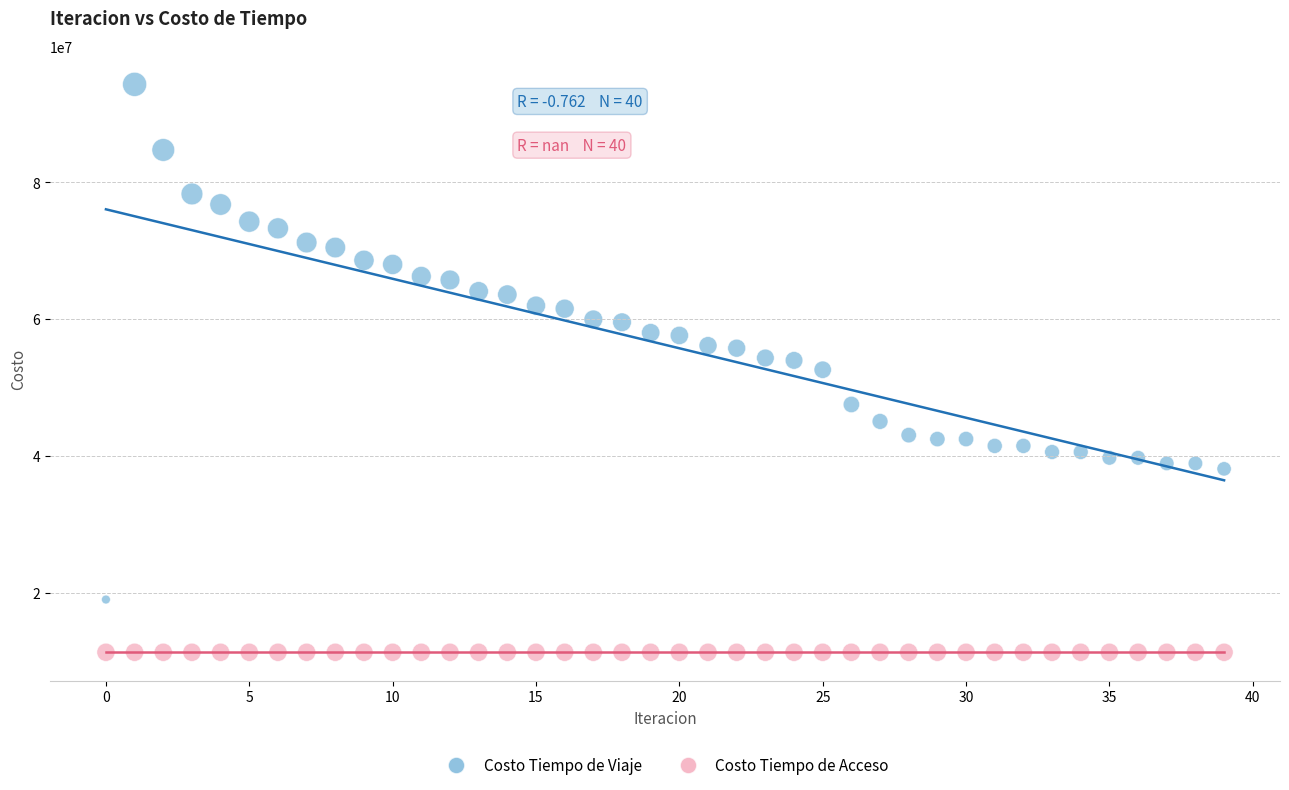

Which series reaches the maximum Y coordinate?

Costo Tiempo de Viaje